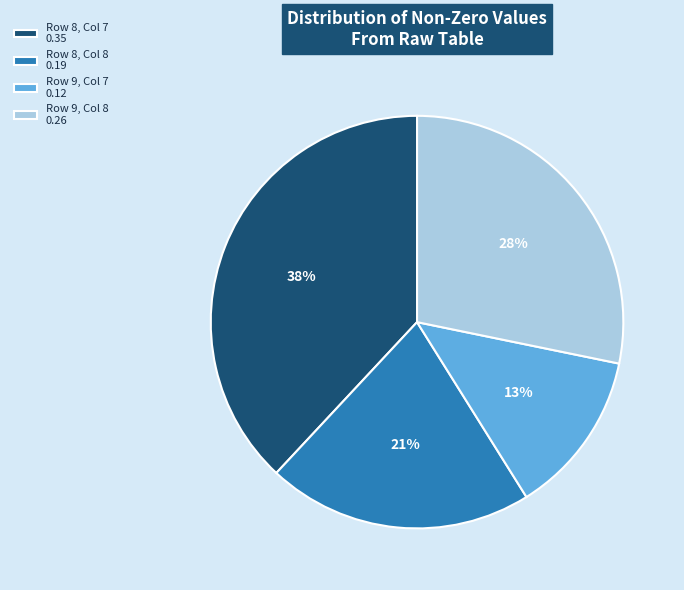

Which category has the smallest portion of the pie?

Row 9, Col 7 0.12